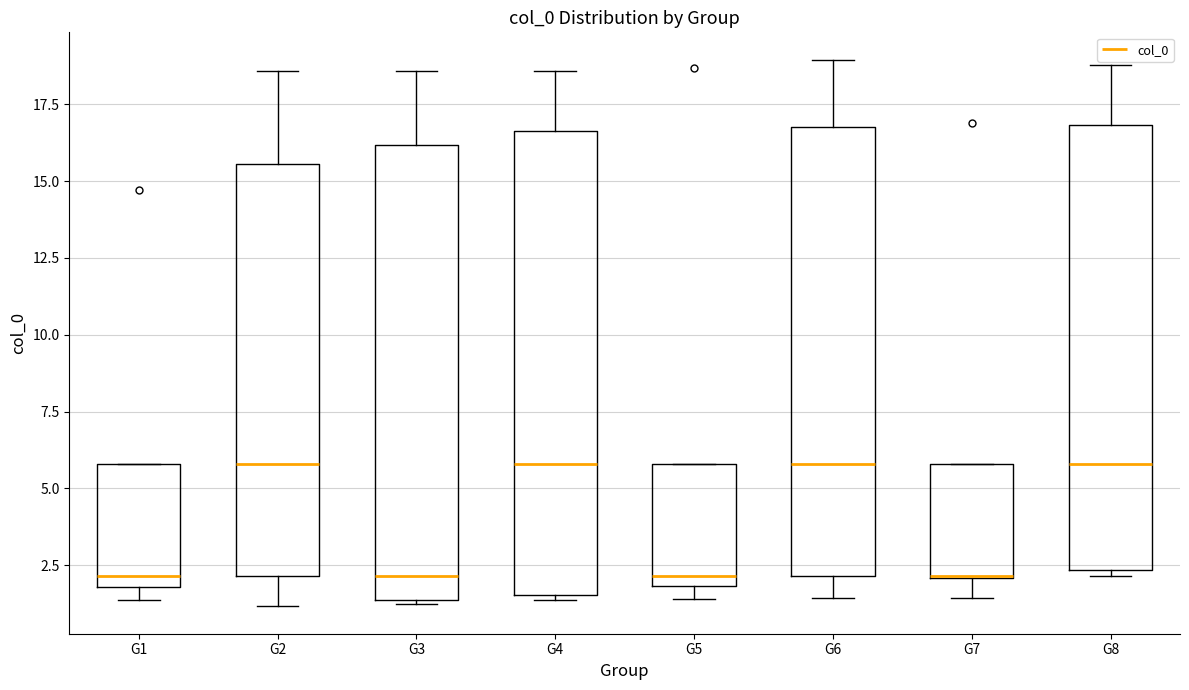

Reading left to right, transcribe this box plot: for each box, give where its median line is, the range the box spans, and where its two whiskers end, as read against the y-axis. The values are not printed on the chart, so give them approximately, as read against the axis.

G1: median 2.0 (just above the box's lower edge), box 2.0 to 6.0, whiskers 1.5 to 6.0
G2: median 6.0, box 2.0 to 15.5, whiskers 1.0 to 18.5
G3: median 2.0, box 1.5 to 16.0, whiskers 1.0 to 18.5
G4: median 6.0, box 1.5 to 16.5, whiskers 1.5 (just below the box's lower edge) to 18.5
G5: median 2.0 (just above the box's lower edge), box 2.0 to 6.0, whiskers 1.5 to 6.0
G6: median 6.0, box 2.0 to 17.0, whiskers 1.5 to 19.0
G7: median 2.0 (drawn on the box's lower edge), box 2.0 to 6.0, whiskers 1.5 to 6.0
G8: median 6.0, box 2.5 to 17.0, whiskers 2.0 to 19.0